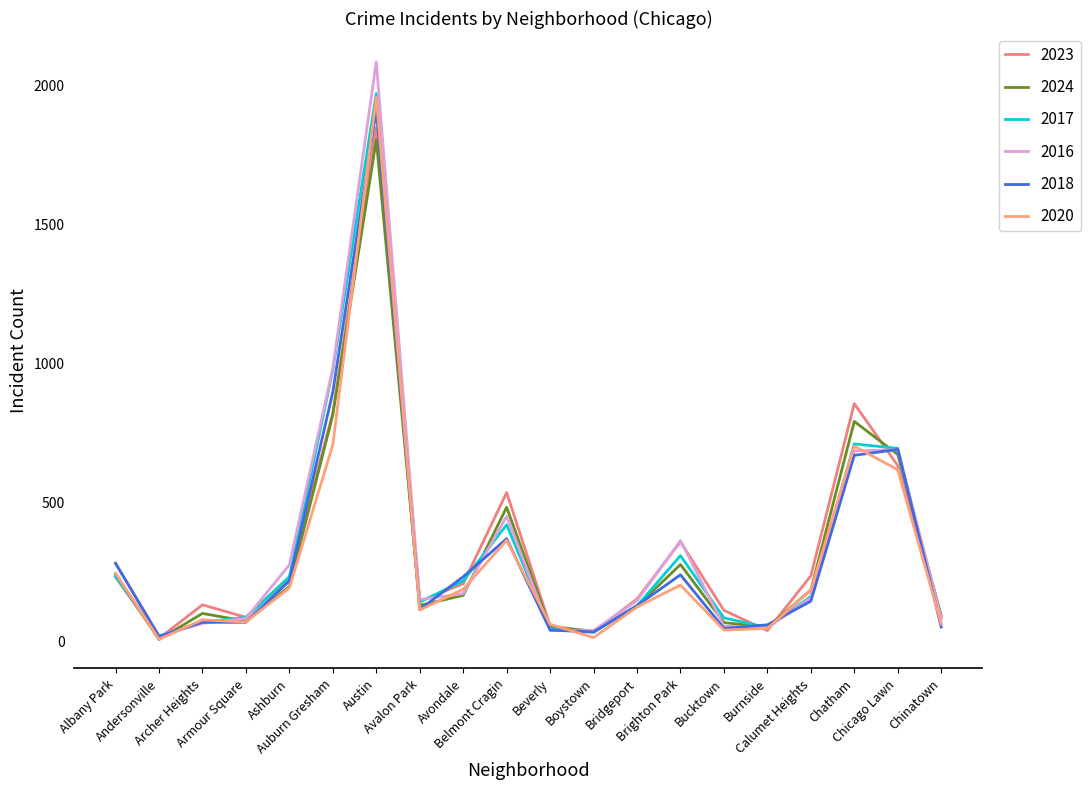

Is the value of 2020 at Chinatown greater than the value of 2016 at Burnside?

Yes